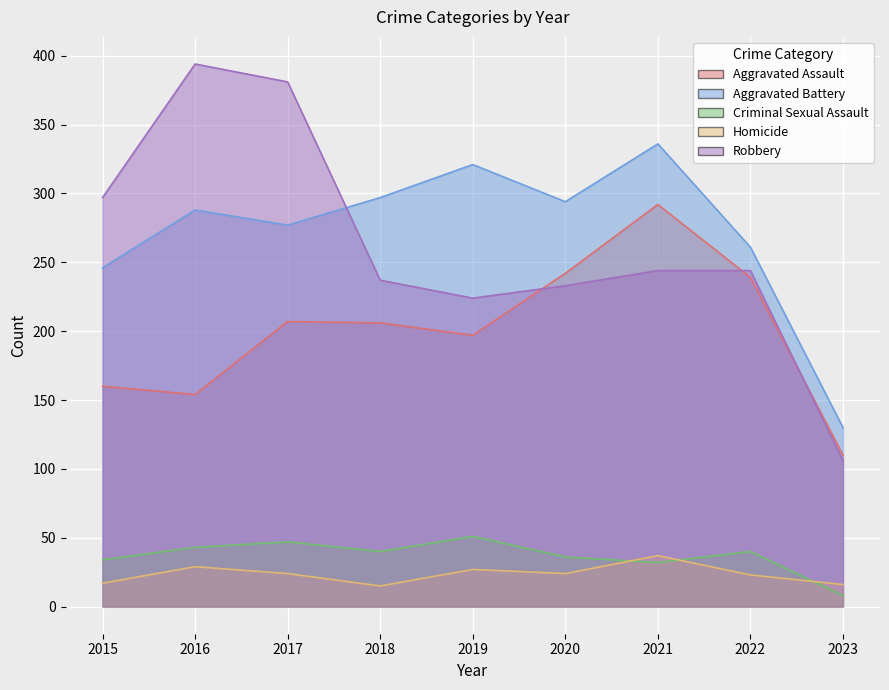

Is the value of Aggravated Battery at 2018 greater than the value of Criminal Sexual Assault at 2021?

Yes